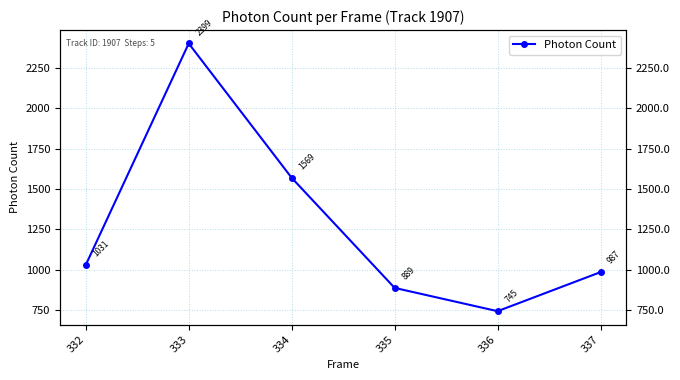

What is the ratio of the value at 336 to the value at 333?

0.3